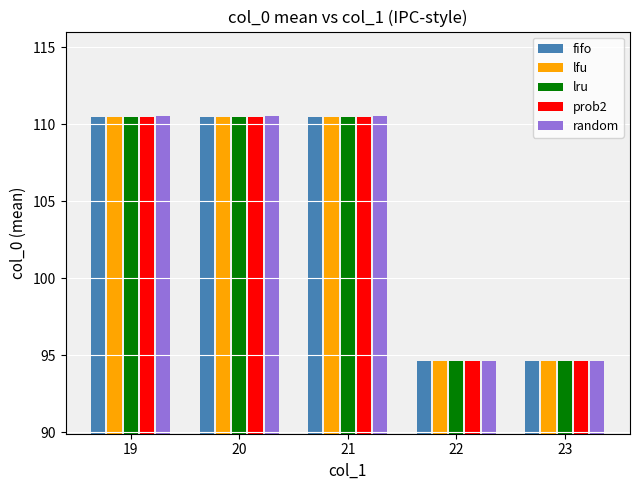

The value of fifo at 23 is 162.2. True or false?

False